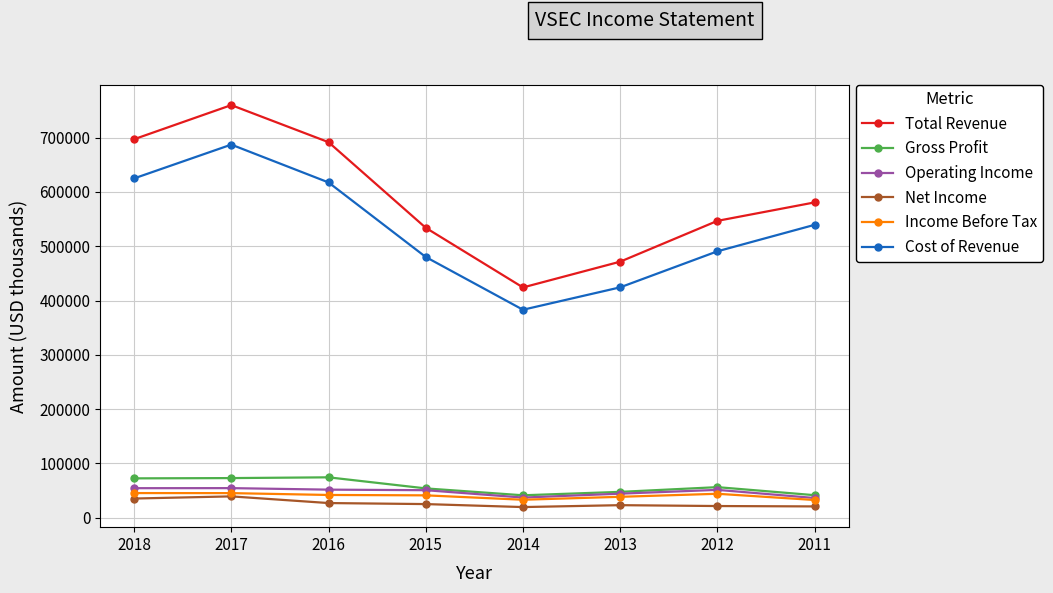

At which category does Cost of Revenue reach its first local peak?

2017